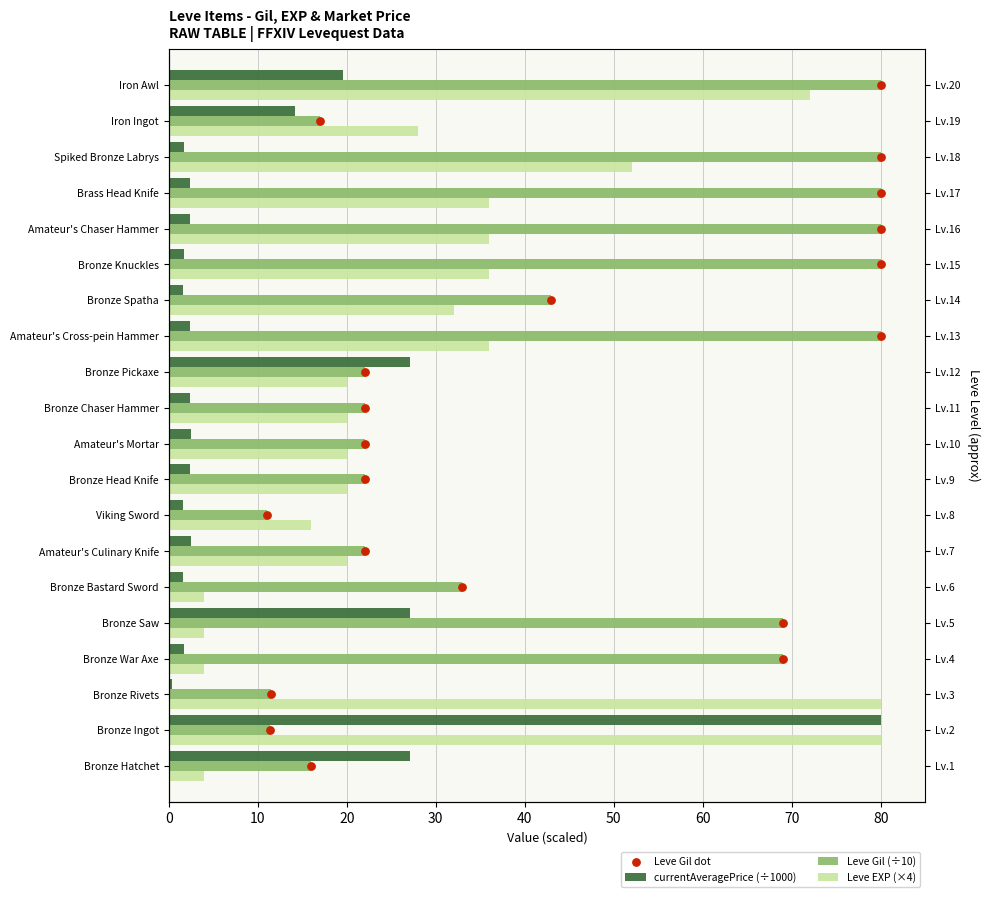

At how many categories does at least one series exceed 64?

10